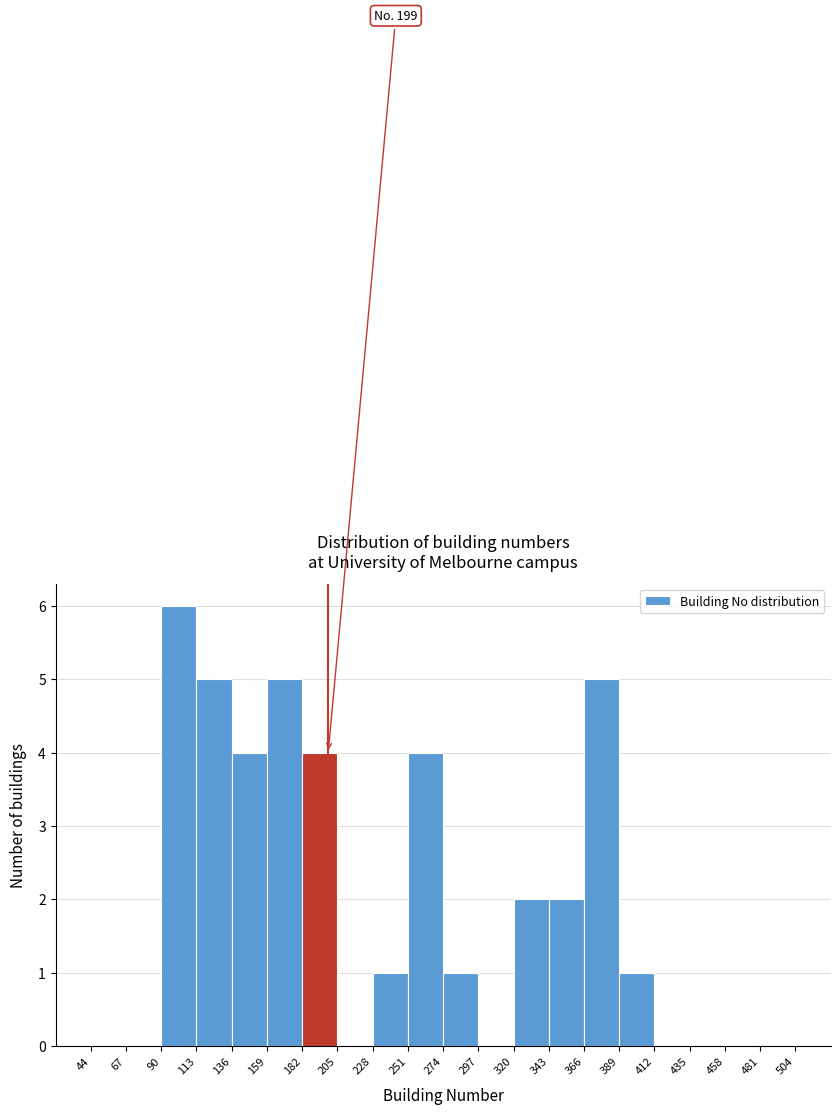

Over which range of the x-axis is the bar tallest?

90 to 113